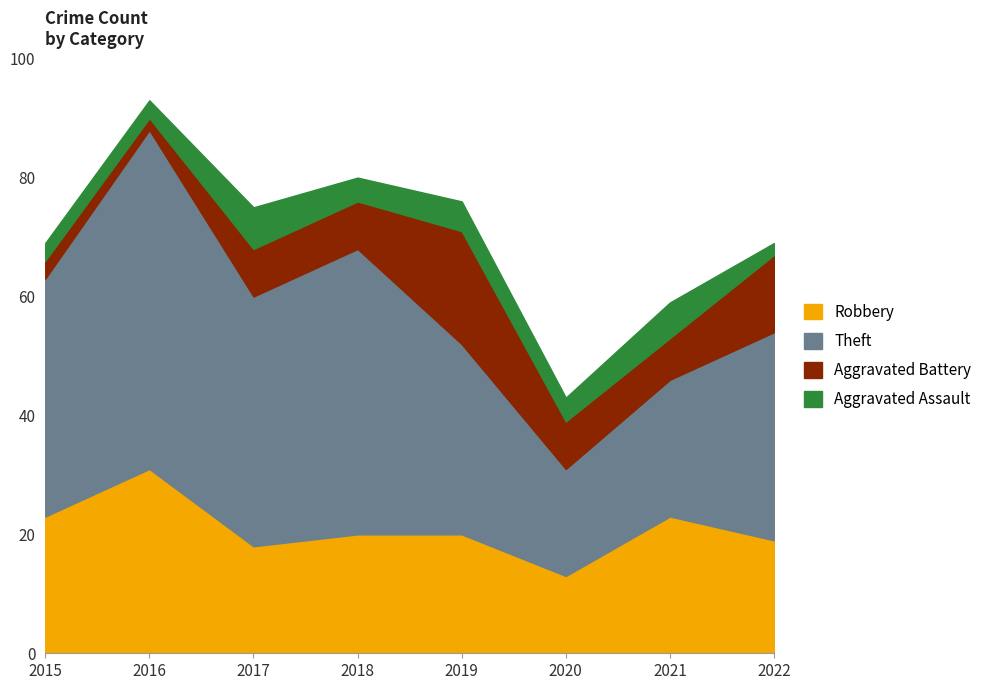

True or false: Robbery has a value of 11 at 2018.

False